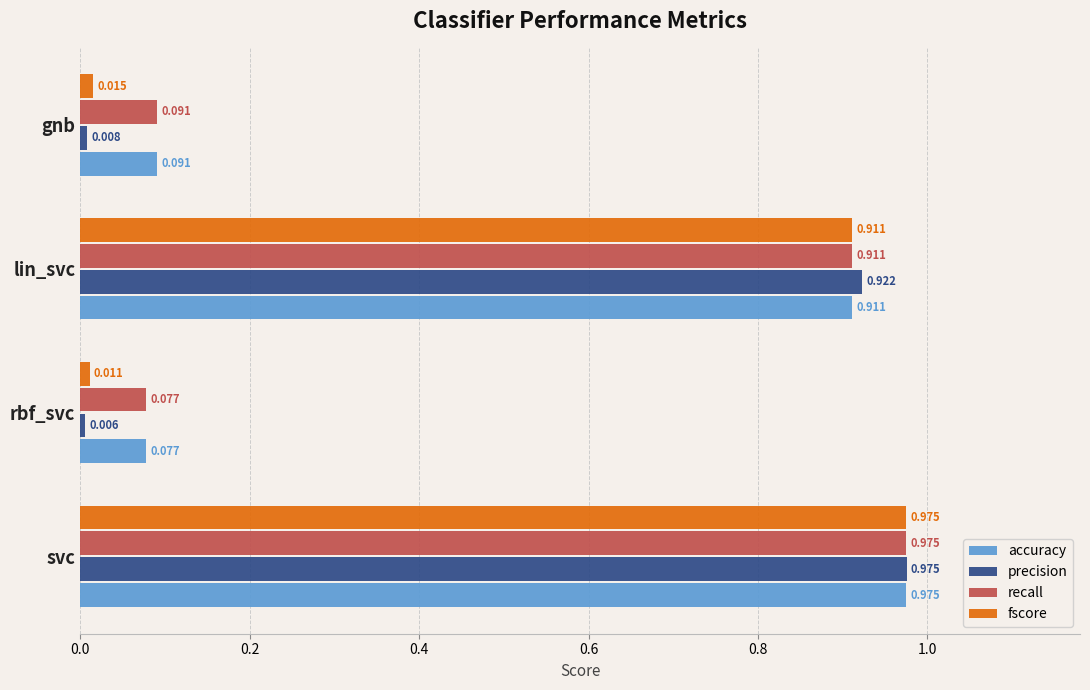

At how many categories does at least one series exceed 0?

4